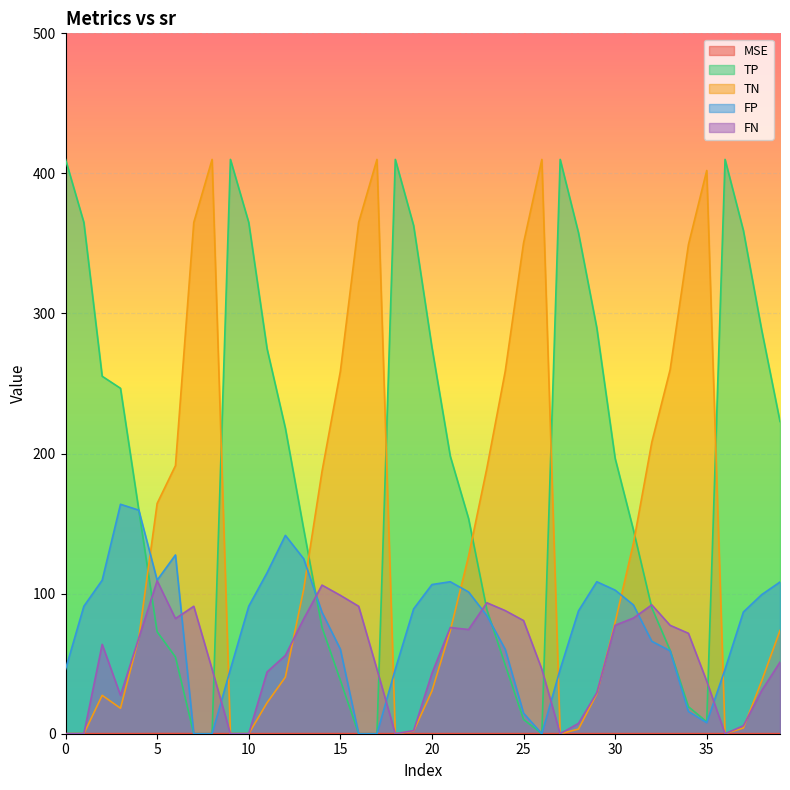

Reading right to left, list all the values displayed in this chart.

MSE: 0.0	0.0	0.1	0.1	0.1	0.1	0.0	0.1	0.1	0.1	0.1	0.1	0.1	0.1	0.1	0.1	0.1	0.1	0.1	0.1	0.1	0.1	0.1	0.1	0.1	0.1	0.1	0.1	0.1	0.1	0.1	0.1	0.1	0.1	0.1	0.1	0.1	0.1	0.1	0.1
TP: 222.9	288.2	359.3	410.0	8.5	19.3	59.6	90.0	145.4	196.6	289.7	357.6	410.0	0.0	10.2	49.1	88.5	153.6	198.2	275.9	362.8	410.0	0.0	0.0	38.2	75.9	146.0	218.1	274.9	365.0	410.0	0.0	0.0	54.8	72.8	159.6	246.6	255.2	365.0	410.0
TN: 73.7	37.7	4.1	0.0	402.1	349.1	259.8	208.0	136.1	79.5	28.5	3.3	0.0	410.0	350.3	258.7	189.7	126.8	73.5	30.5	1.9	0.0	410.0	365.0	258.6	187.3	103.1	40.4	22.1	0.0	0.0	410.0	365.0	191.4	164.4	68.4	18.2	27.4	0.0	0.0
FP: 108.3	99.3	86.9	46.0	7.9	15.9	59.2	66.0	91.9	102.5	108.5	87.7	46.0	0.0	14.7	60.3	84.3	101.2	108.5	106.5	89.1	46.0	0.0	0.0	60.4	86.7	124.9	141.6	114.9	91.0	46.0	0.0	0.0	127.6	109.6	159.6	163.8	109.6	91.0	46.0
FN: 51.1	30.8	5.7	0.0	37.5	71.7	77.4	92.0	82.6	77.4	29.3	7.4	0.0	46.0	80.8	87.9	93.5	74.4	75.8	43.1	2.2	0.0	46.0	91.0	98.8	106.1	82.0	55.9	44.1	0.0	0.0	46.0	91.0	82.2	109.2	68.4	27.4	63.8	0.0	0.0